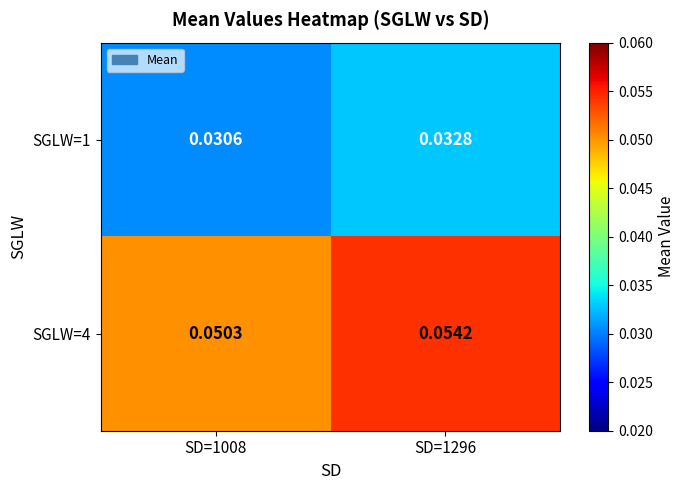

How many data points does each series have?

2